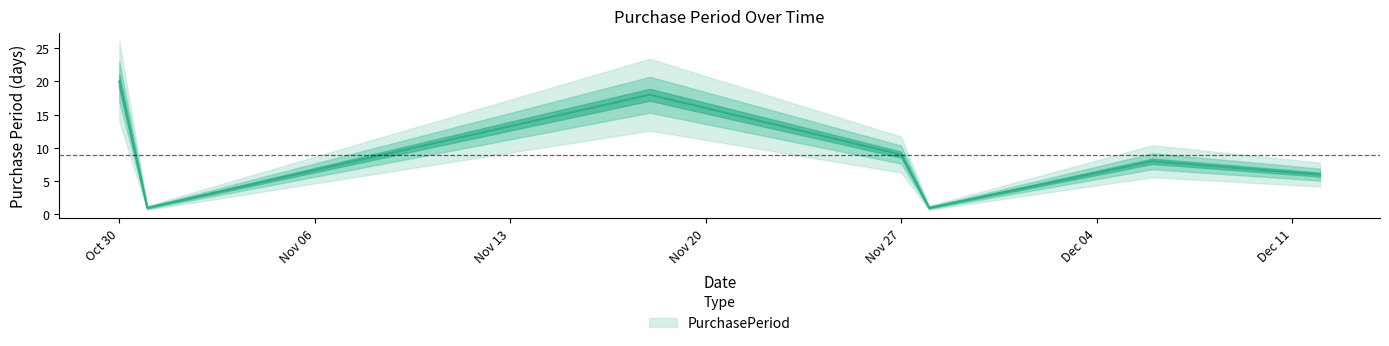

What is the average value?

9